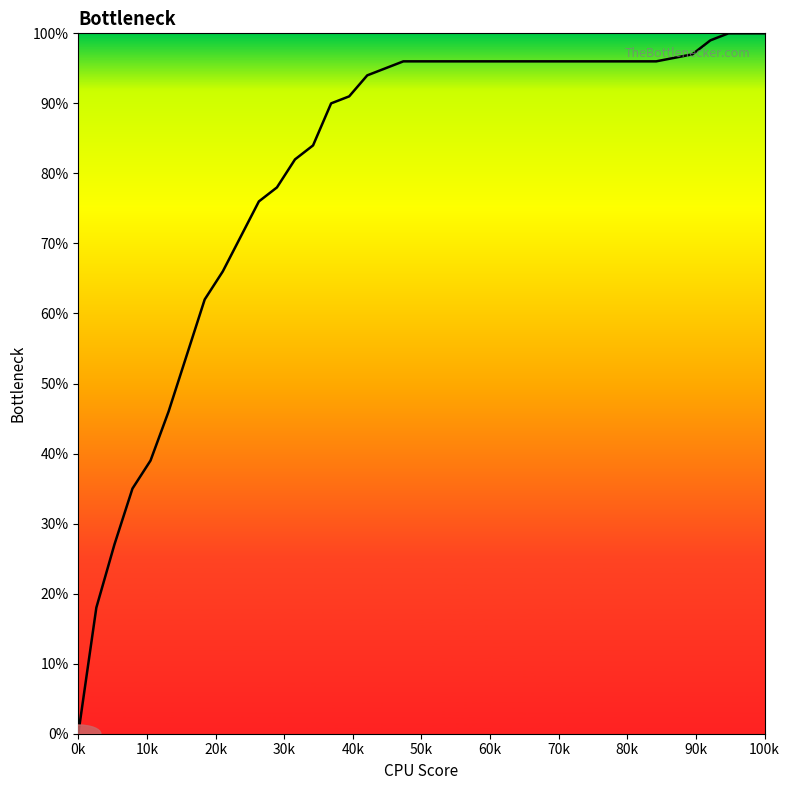

Does the chart have visible grid lines?

No